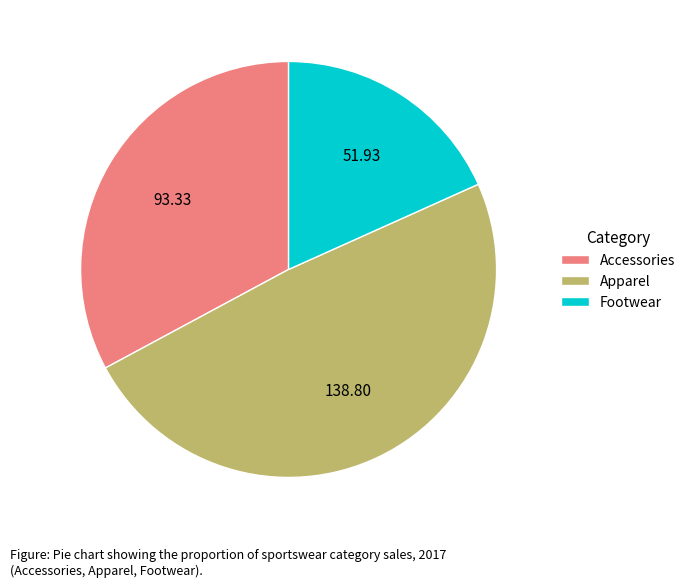

Count the number of slices in the pie.

3